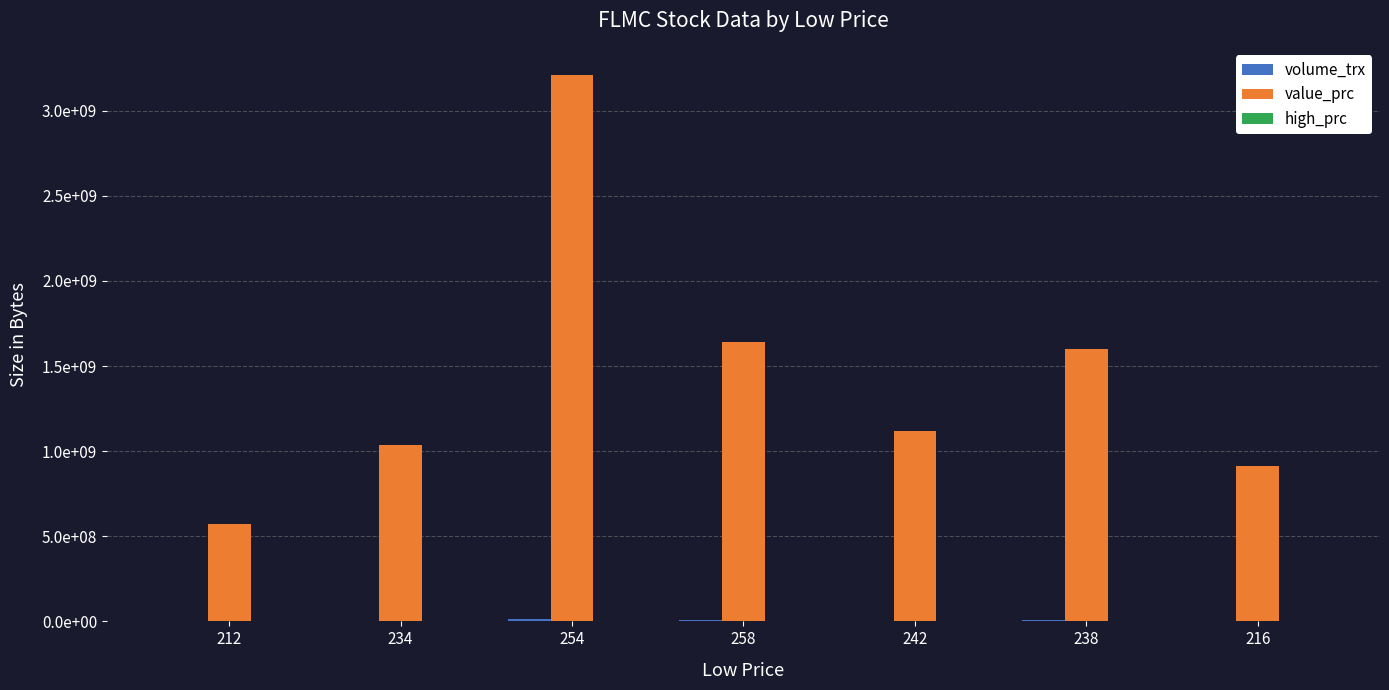

Read the high_prc value at 212, to the nearest 5.

210